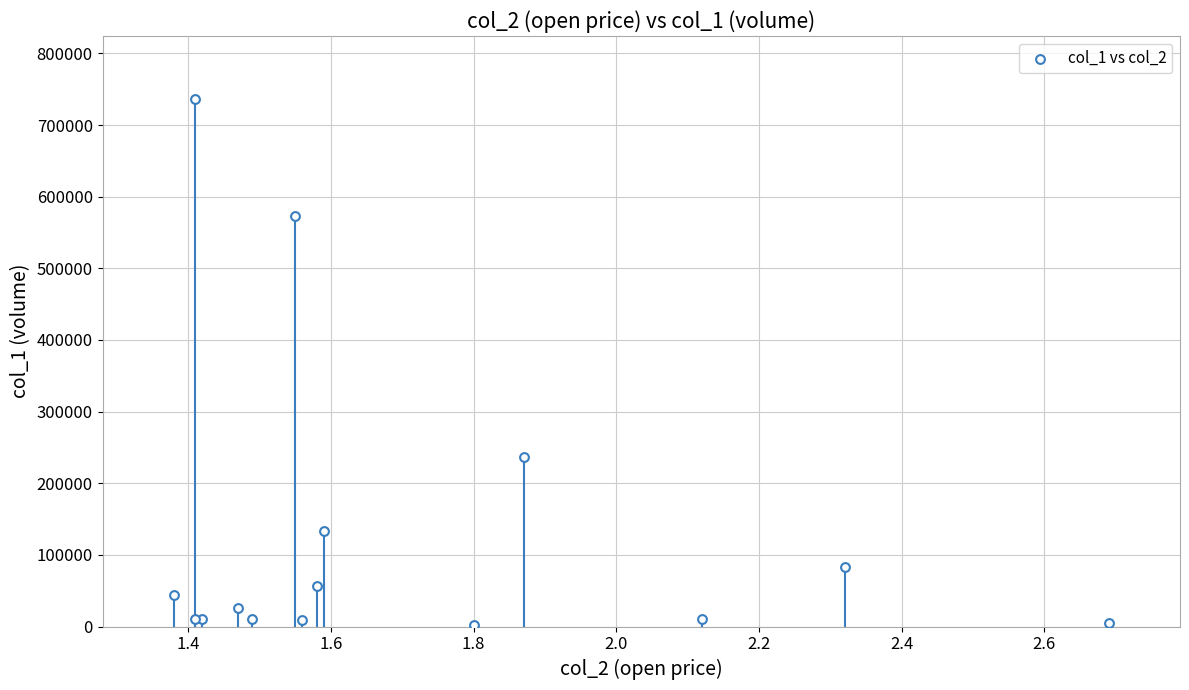

What Y value in the scatter plot is closest to 369000?

237000